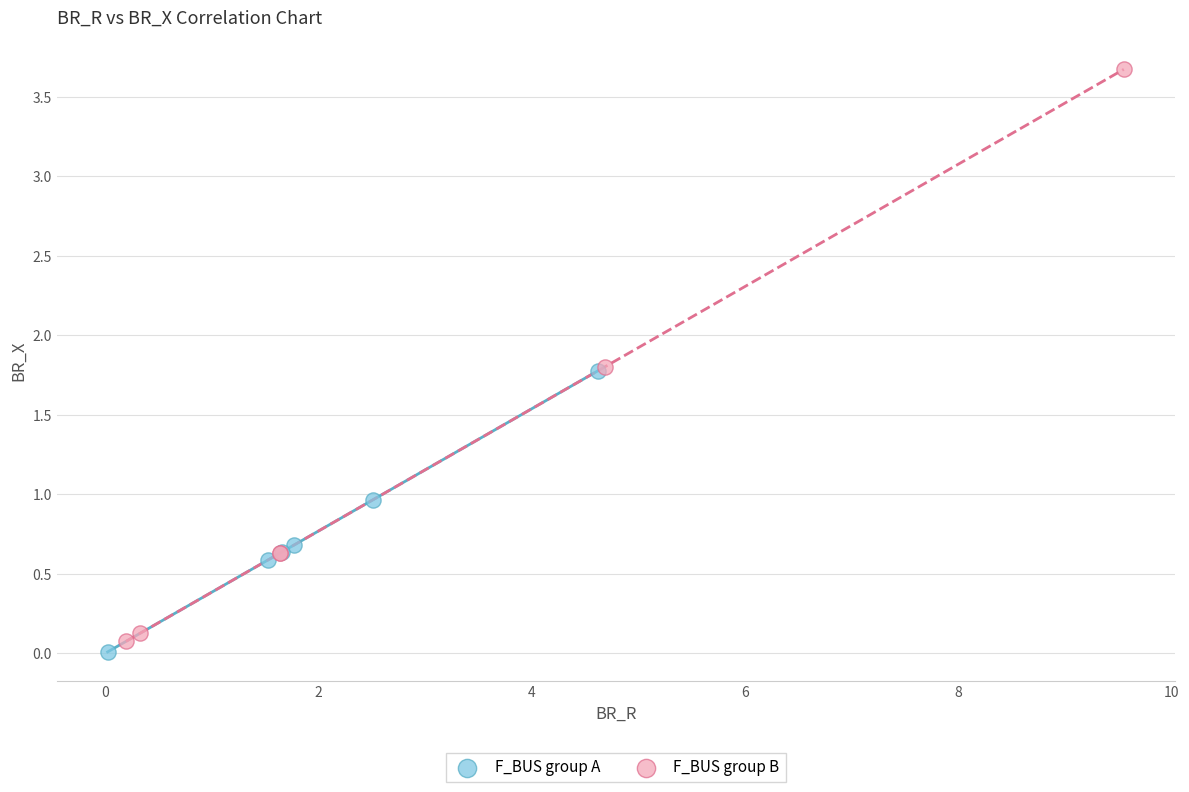

Which series reaches the maximum Y coordinate?

F_BUS group B